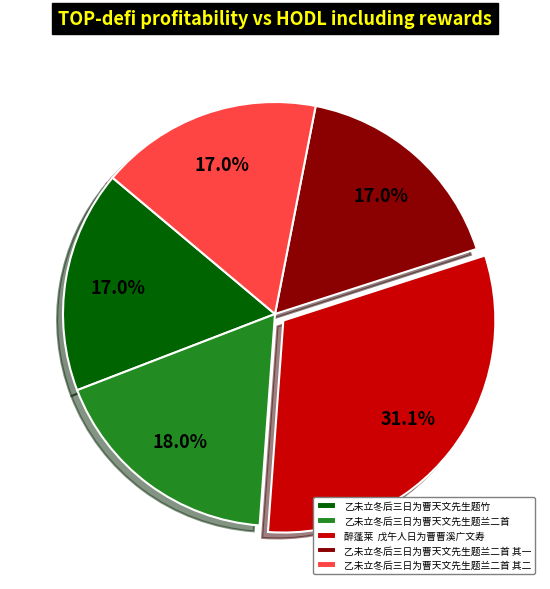

To the nearest percent, what is the combined percentage of 乙未立冬后三日为曹天文先生题兰二首 其二 and 乙未立冬后三日为曹天文先生题竹?

34%